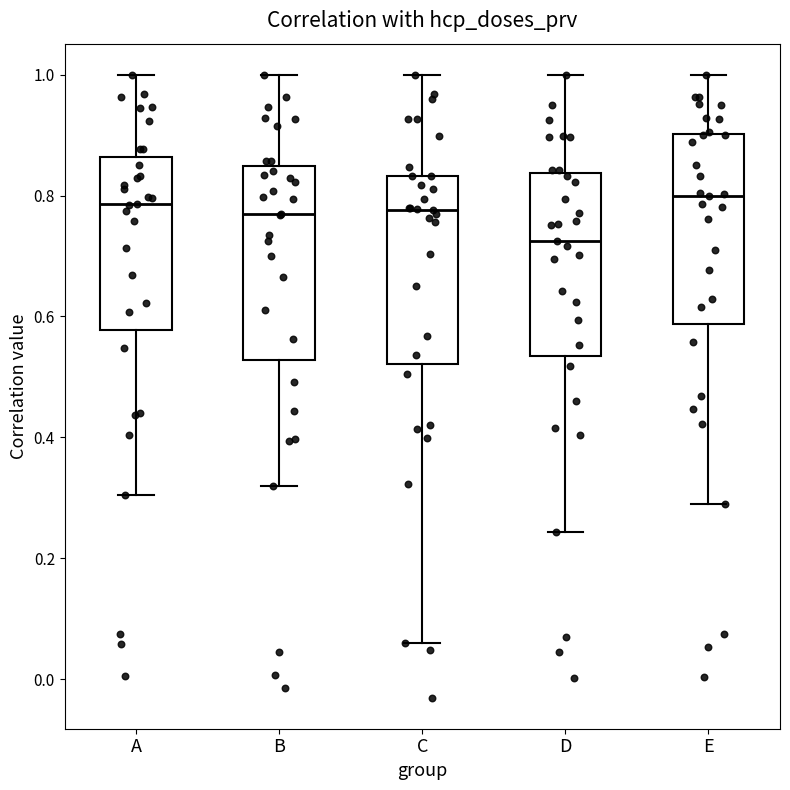

Where is the upper edge of the box for E on the y-axis? The values are not printed on the chart, so give them approximately, as read against the axis.

0.90